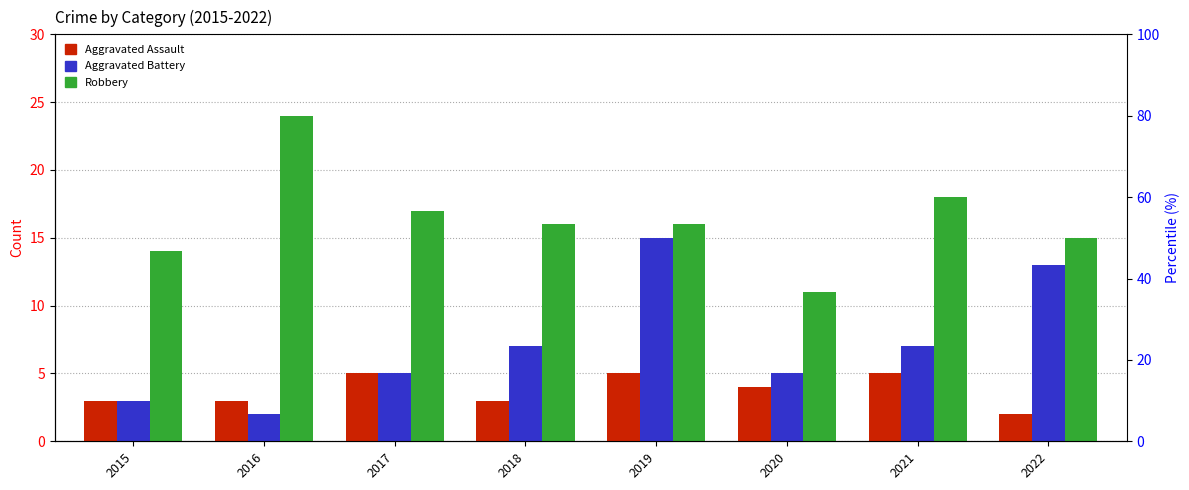

How many categories are shown in the chart?

8